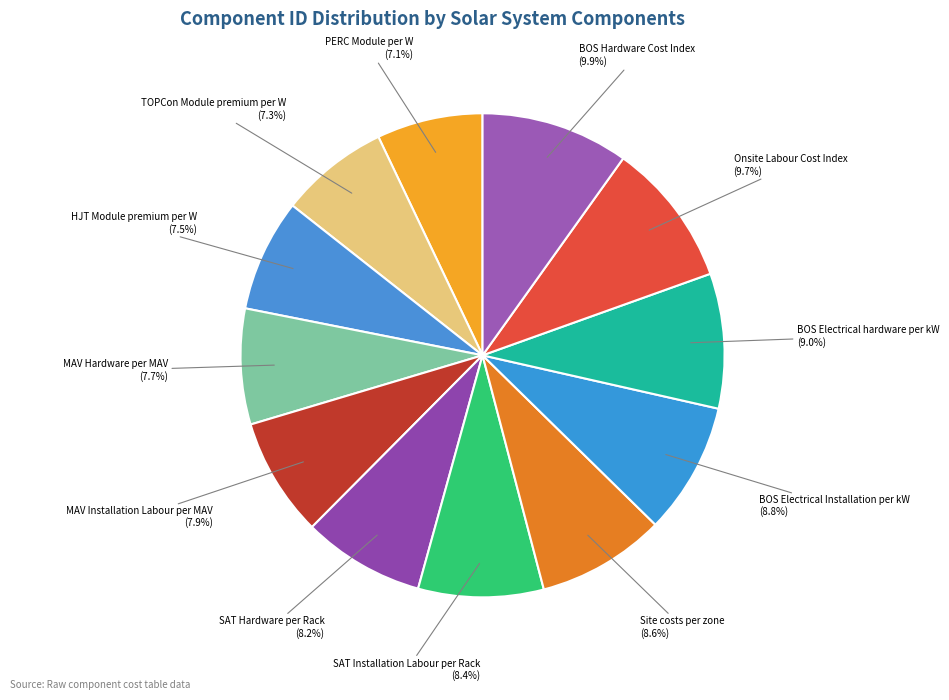

Approximately how many times larger is the value at MAV Hardware per MAV (7.7%) compared to BOS Electrical Installation per kW (8.8%)?

0.9